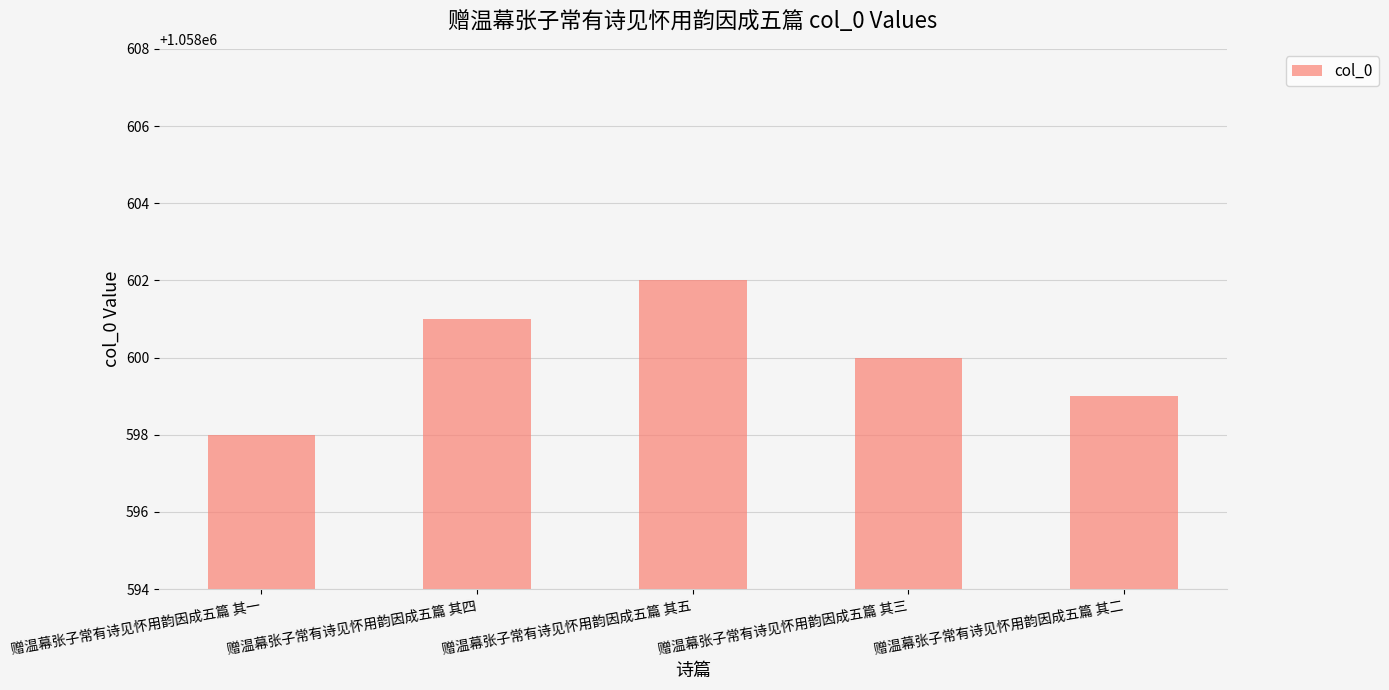

What is the sum of all values?

5293000